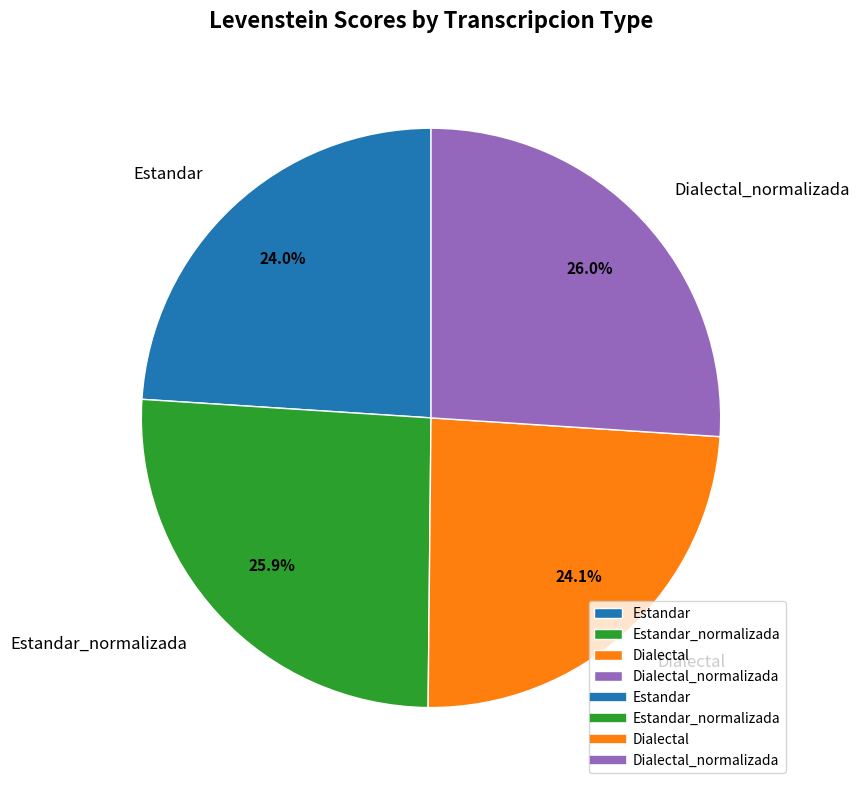

Is the sum of Estandar_normalizada and Dialectal_normalizada greater than half?

Yes